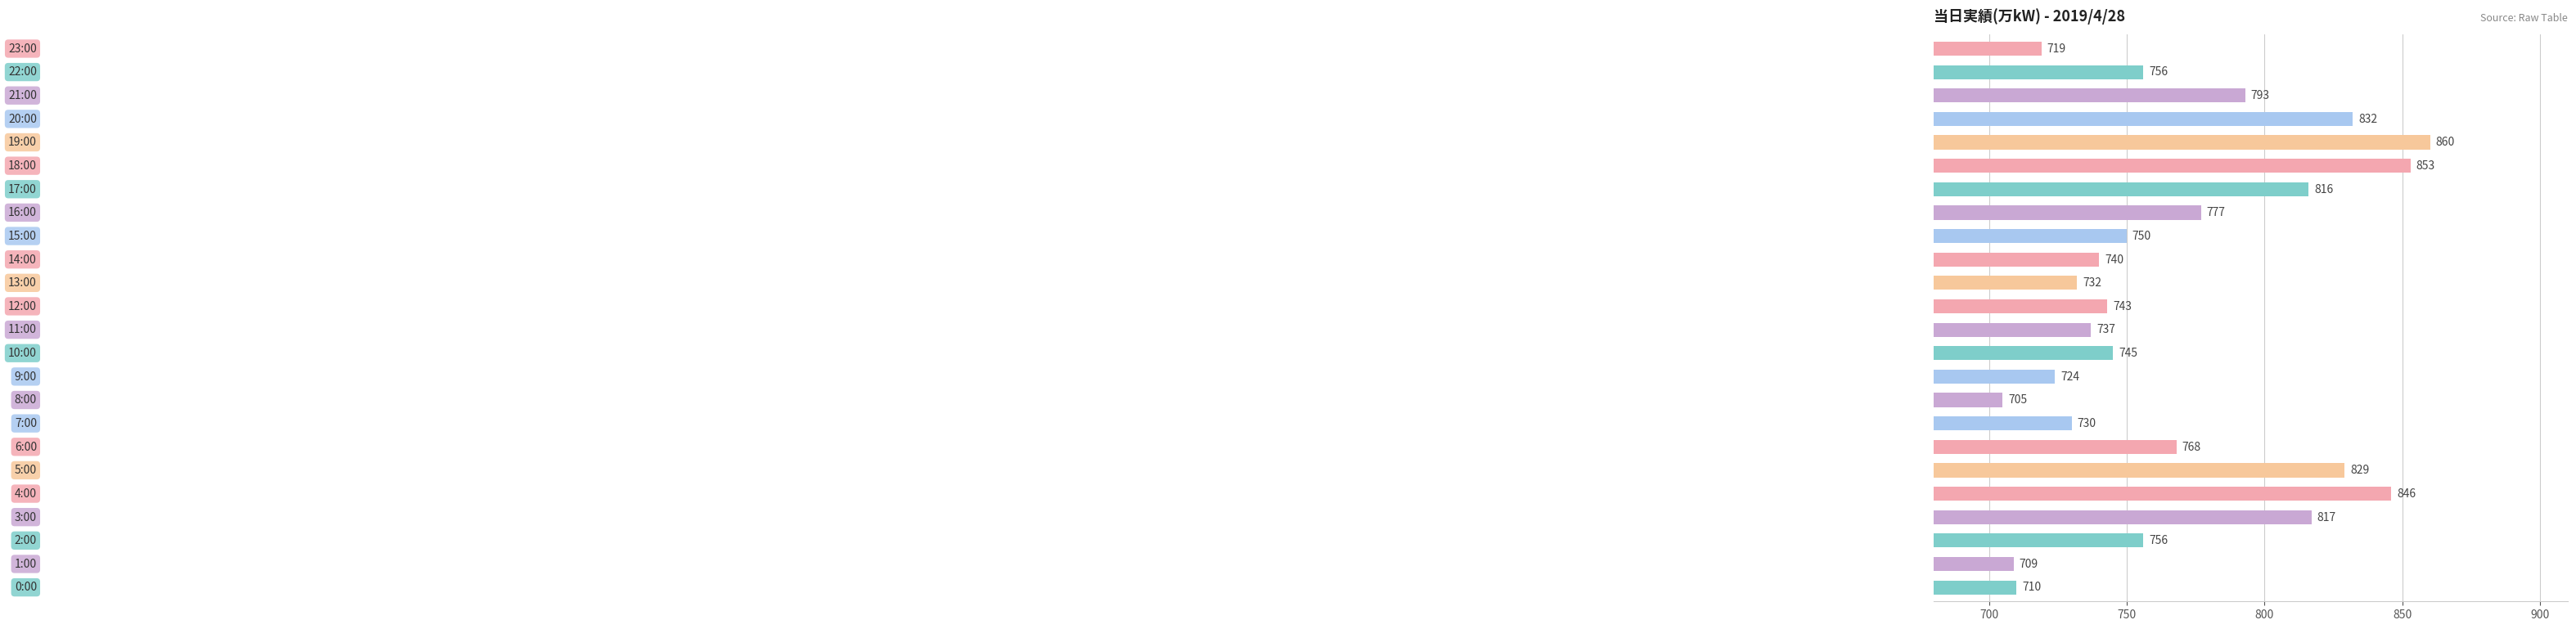

What is the difference between the maximum and minimum values?

155